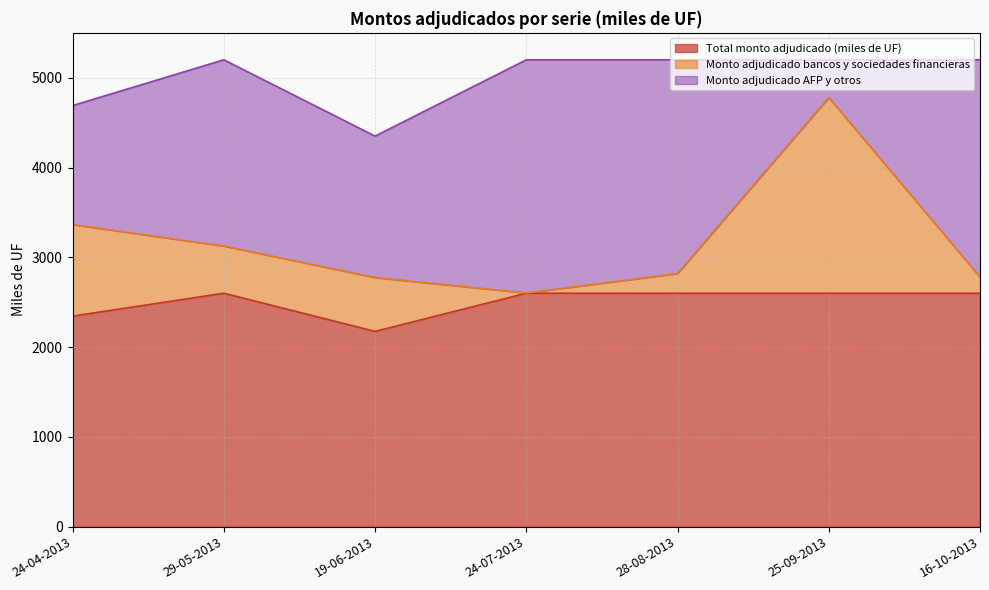

How many categories are shown in the chart?

7